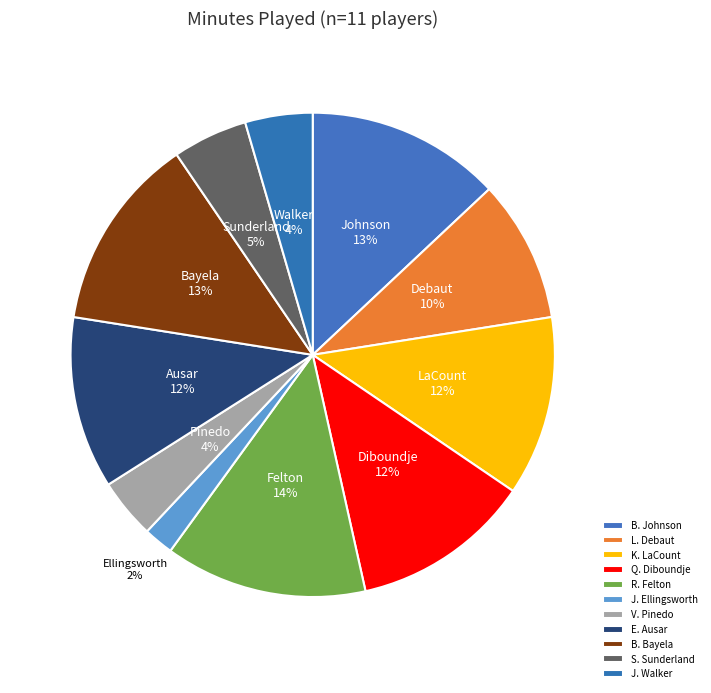

To the nearest percent, what is the average slice percentage?

9%